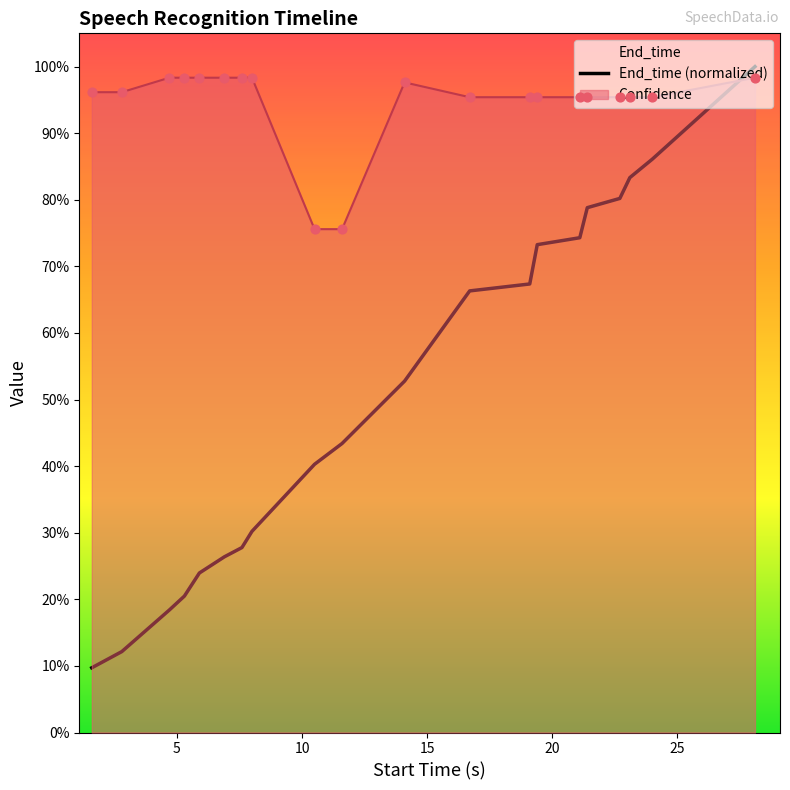

Is the value of End_time at 5.3 greater than the value of Confidence at 2.8?

No